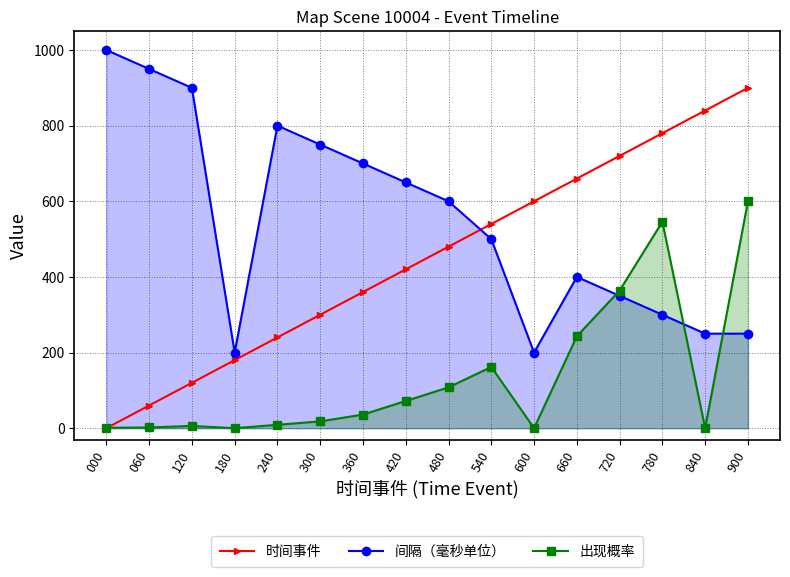

At which category does 间隔（毫秒单位） reach its first local peak?

240